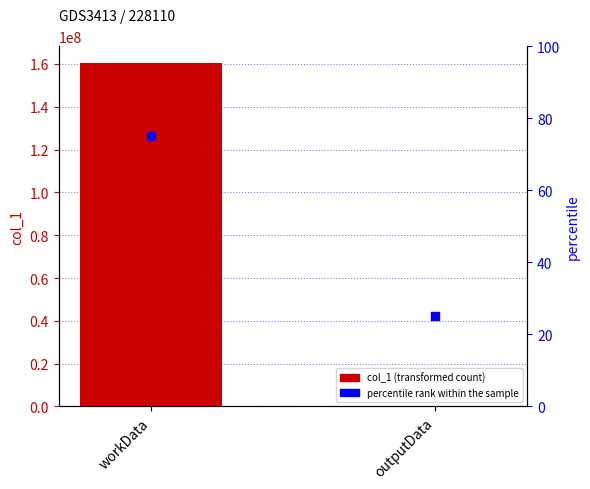

Which series reaches the maximum Y coordinate?

col_1